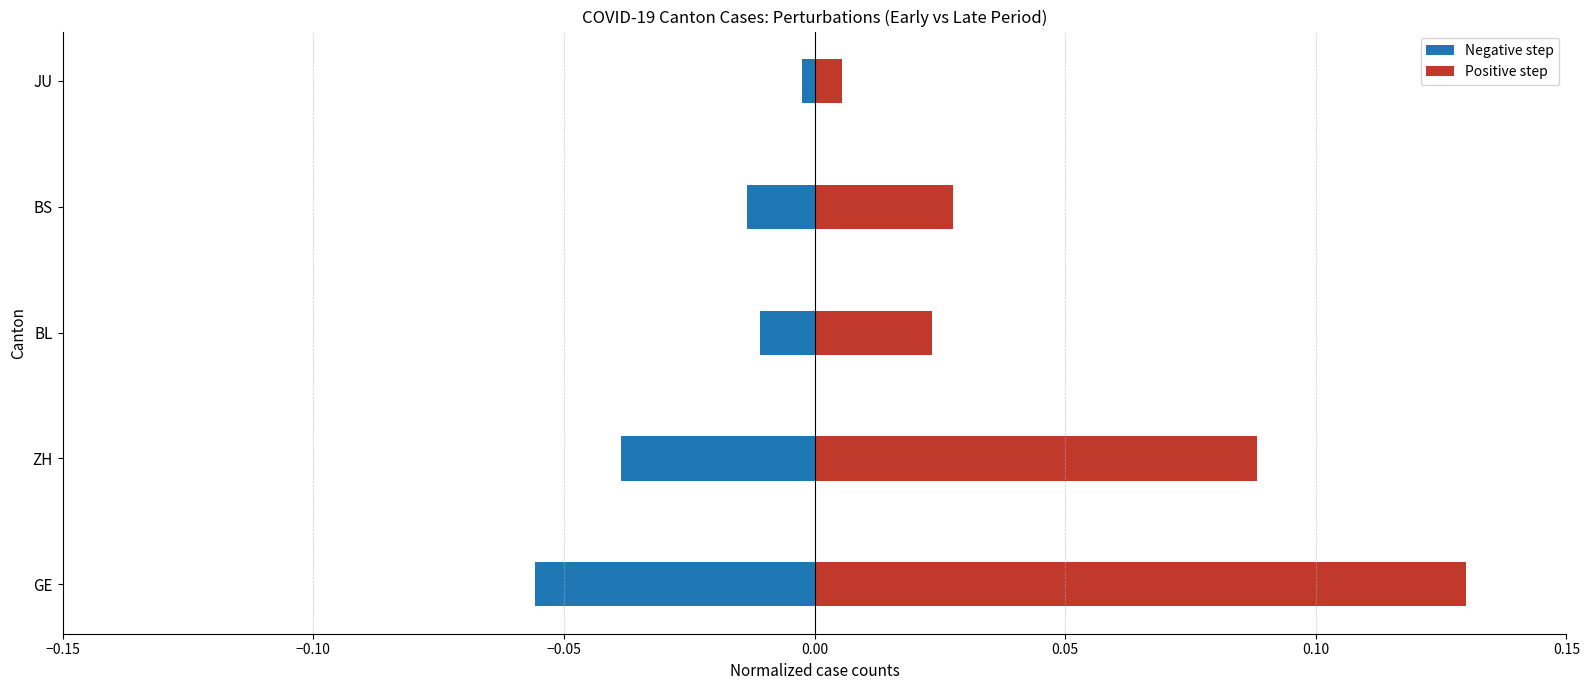

Which series has the widest spread of values?

Positive step